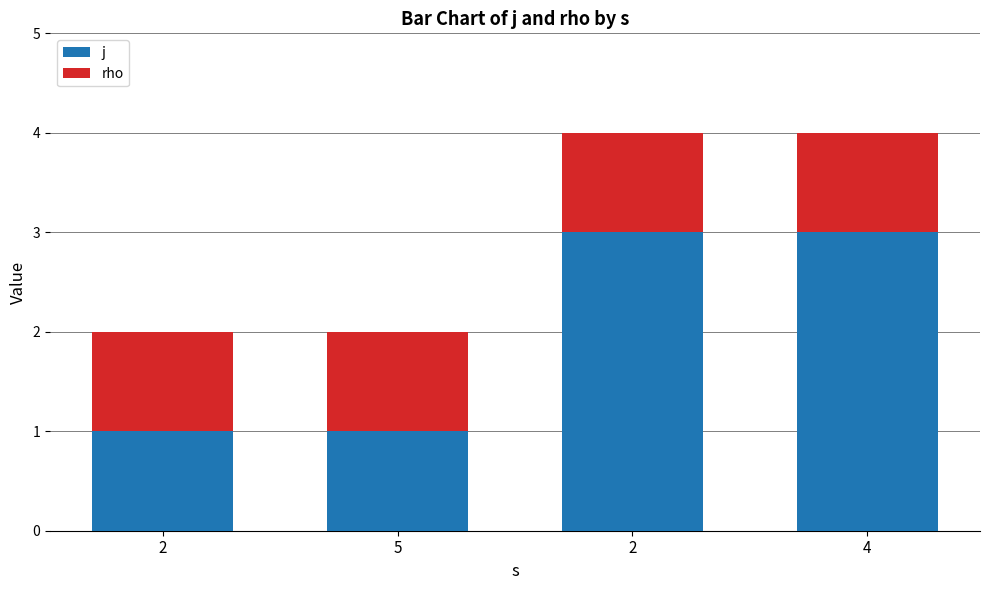

What is the sum of all rho values?

4